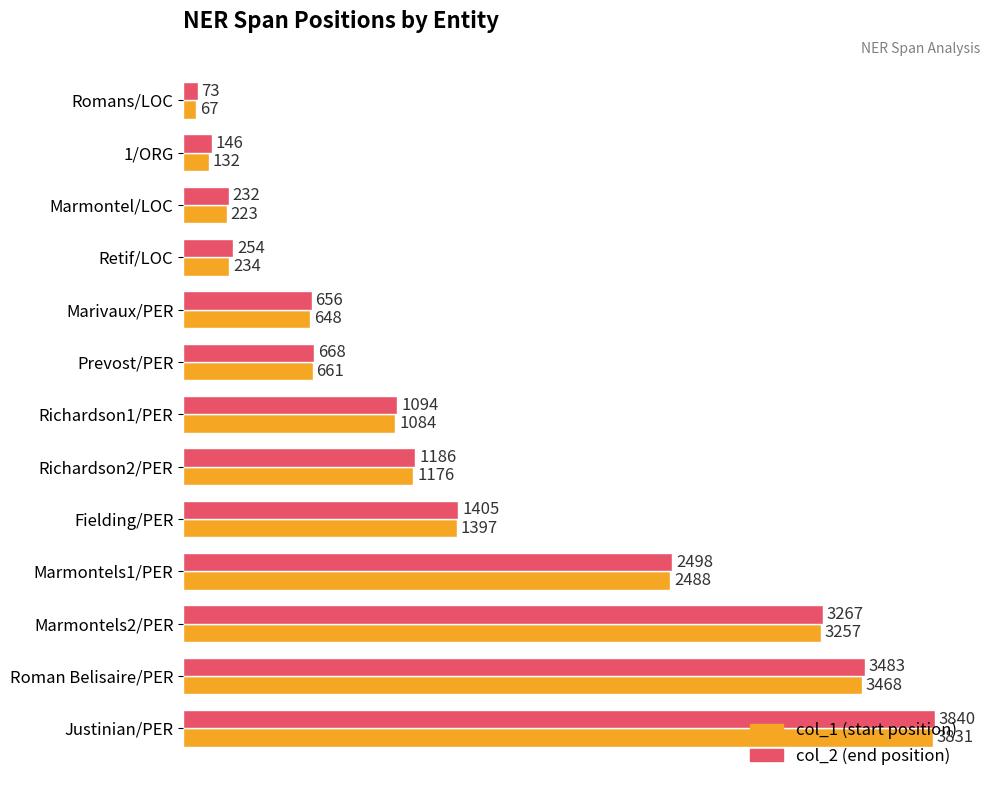

Which label corresponds to the smallest value in the chart?

Romans/LOC